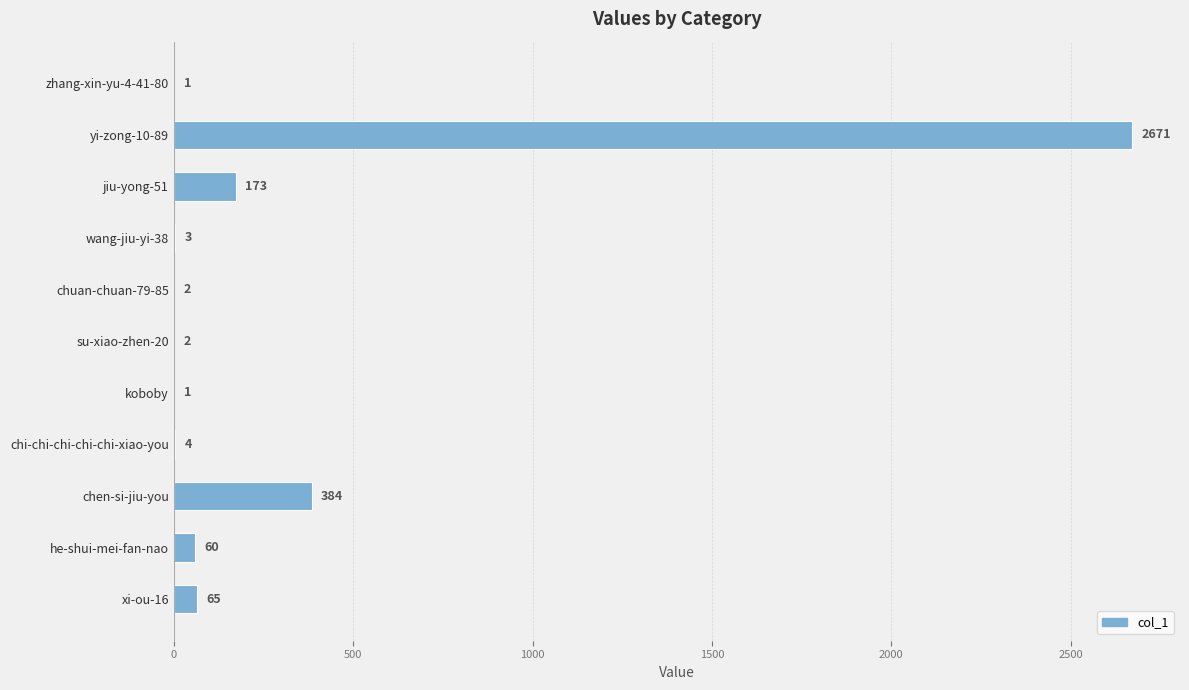

What is the ratio of the value at chuan-chuan-79-85 to the value at su-xiao-zhen-20?

1.0